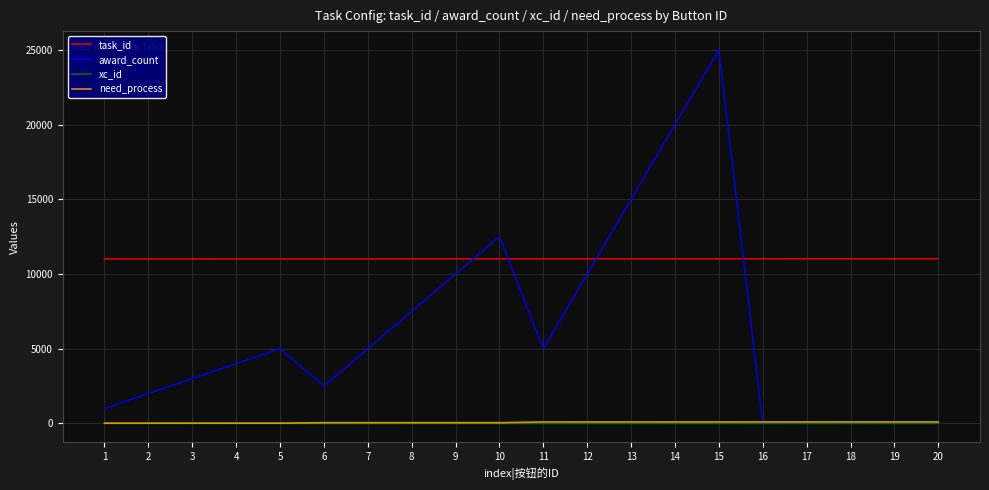

How many categories are shown in the chart?

20